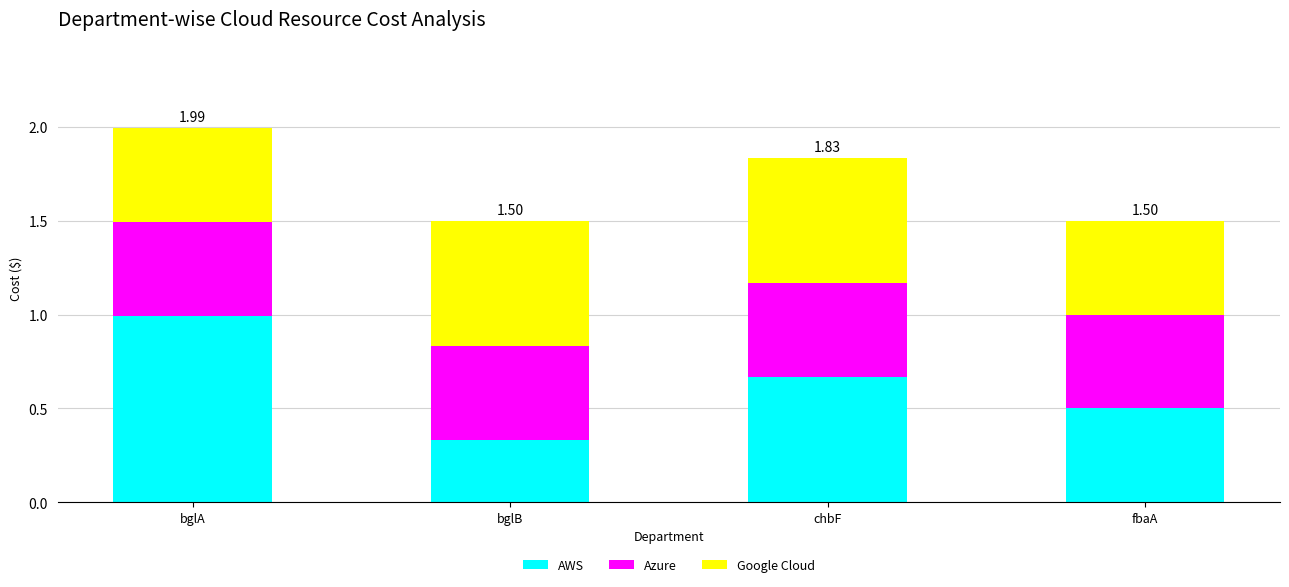

What are all the series names shown in the legend?

AWS, Azure, Google Cloud